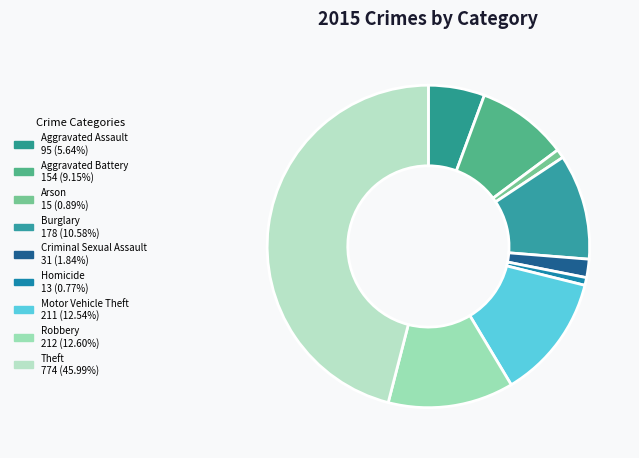

Does any single category account for the majority?

No